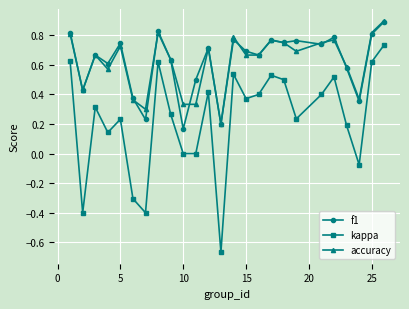

Which series has the widest spread of values?

kappa